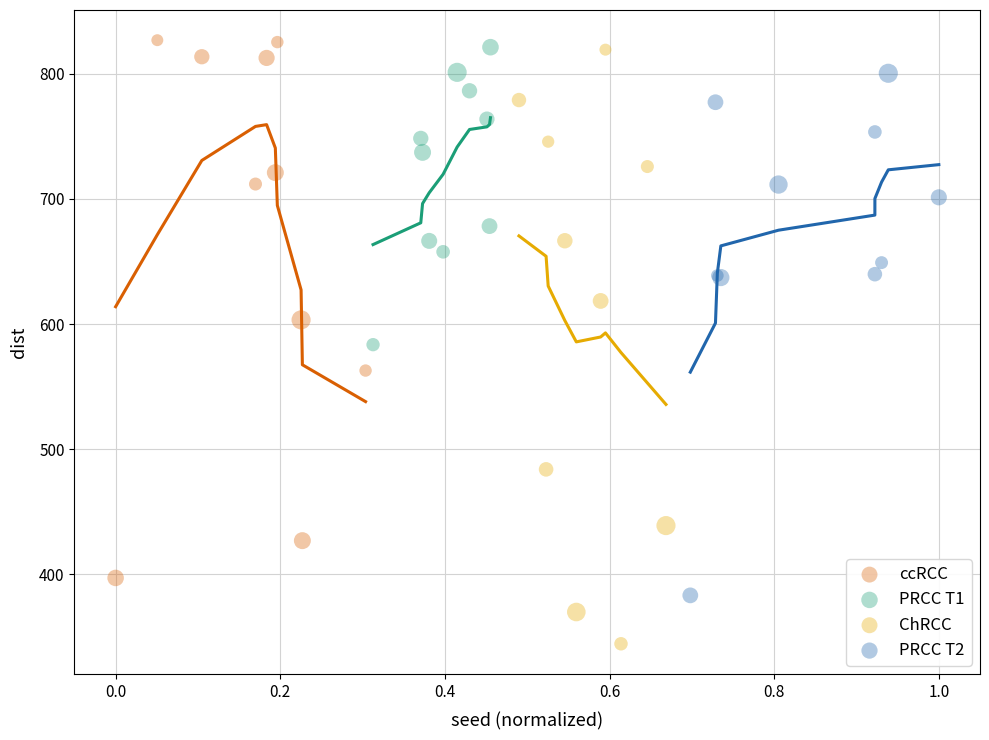

Which series has the widest spread of Y values?

ChRCC